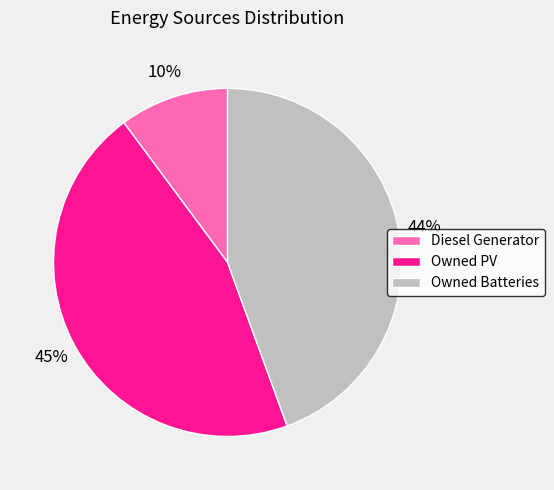

To the nearest percent, what is the combined percentage of Owned Batteries and Owned PV?

90%